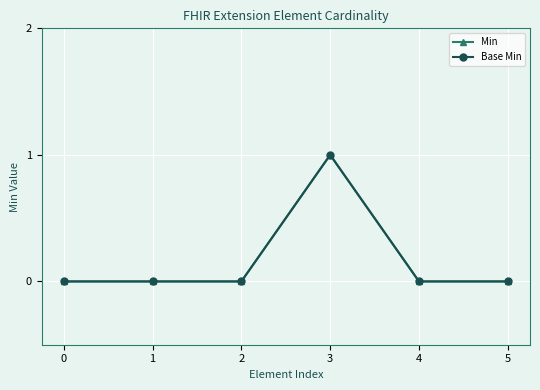

Does the chart have visible grid lines?

Yes